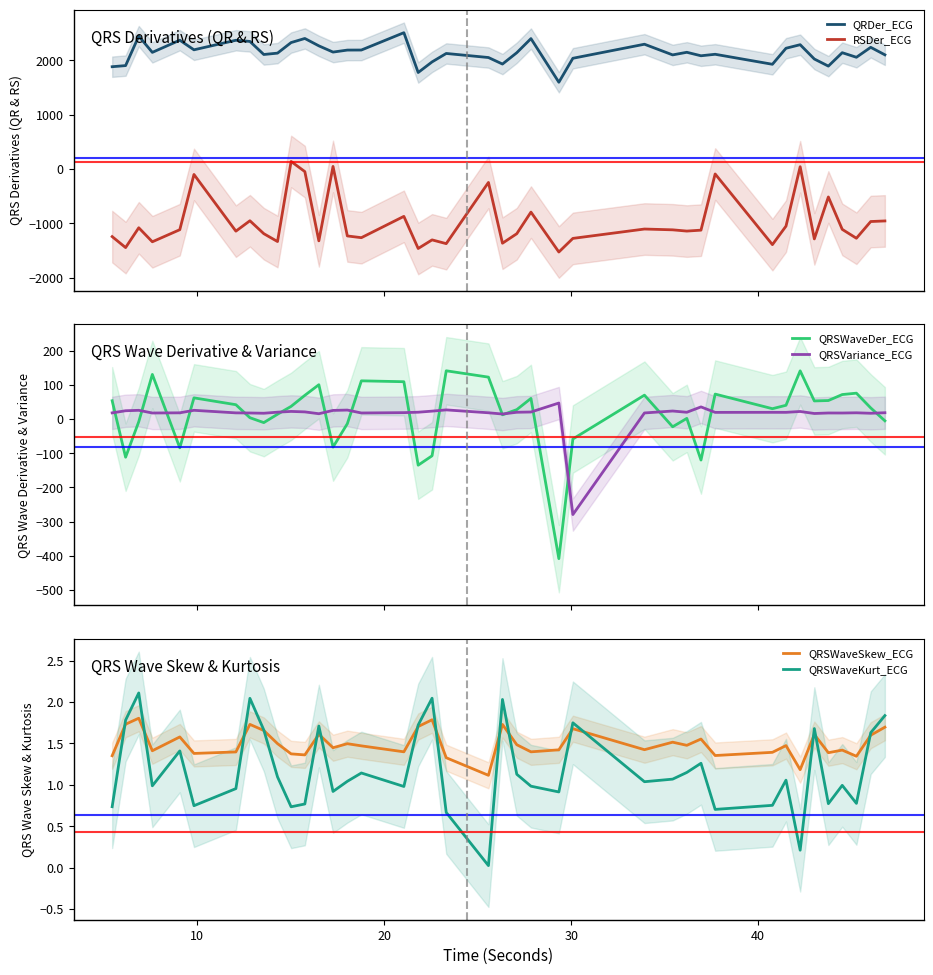

Does the chart display data point markers on the line(s)?

No